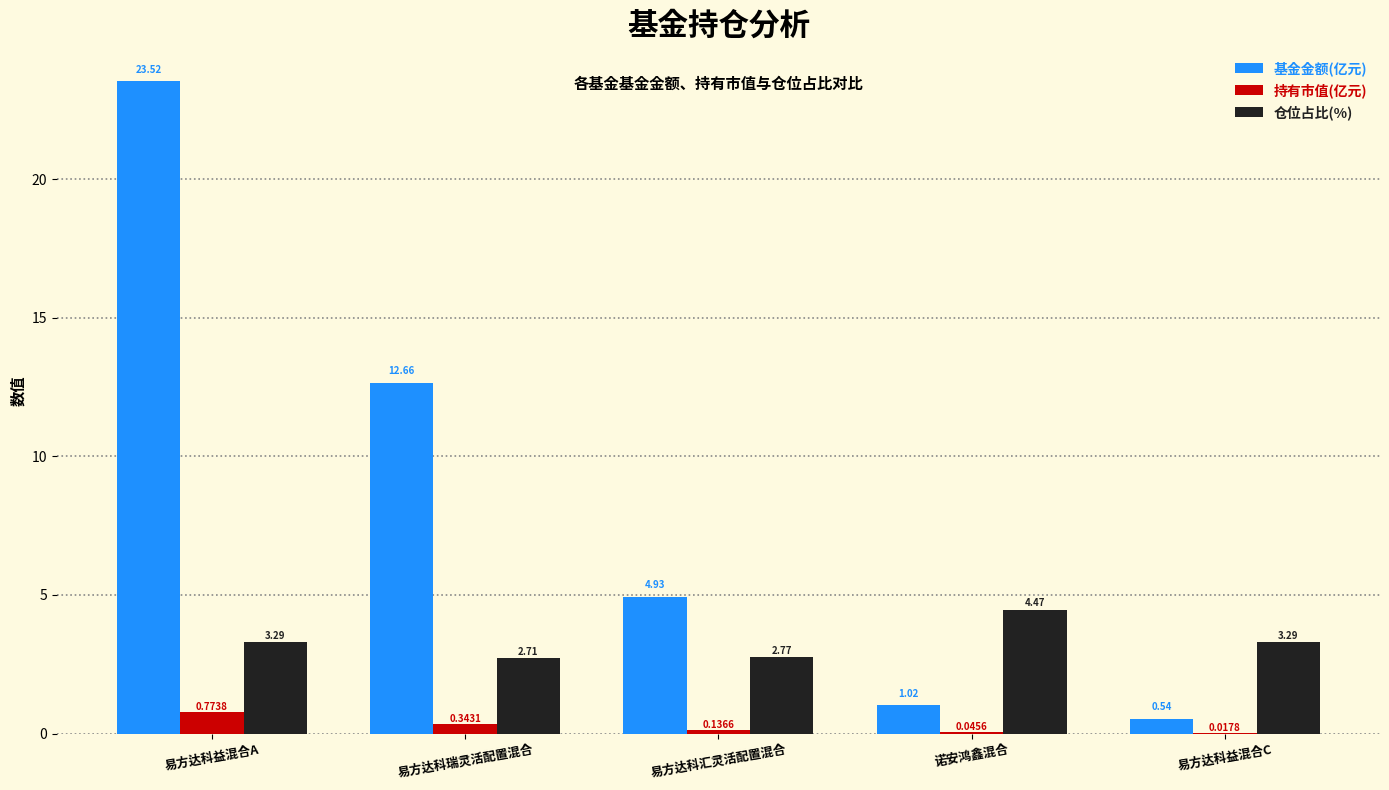

At which category is the sum across all series the highest?

易方达科益混合A